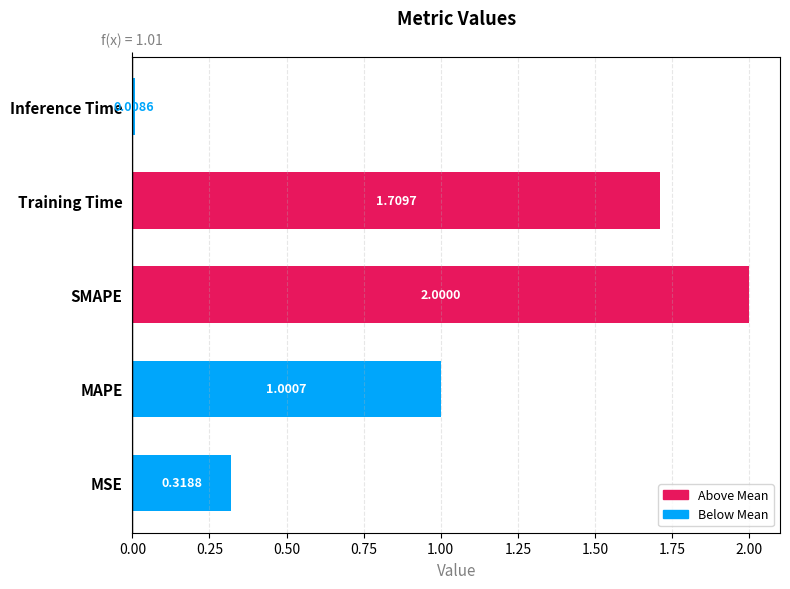

What is the maximum value shown in the chart?

2.0